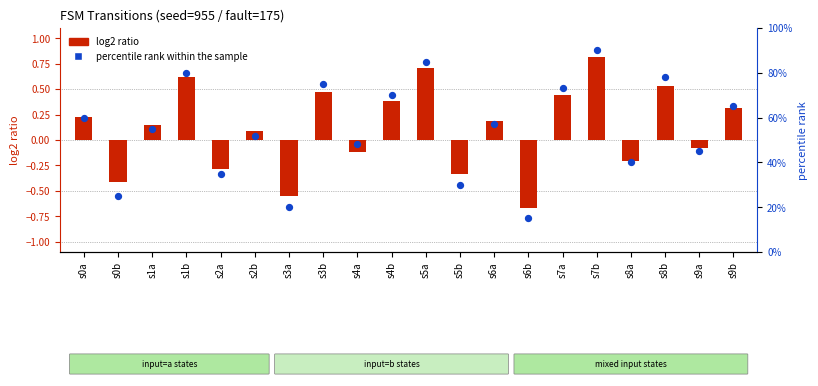

At how many categories does at least one series exceed 18?

19